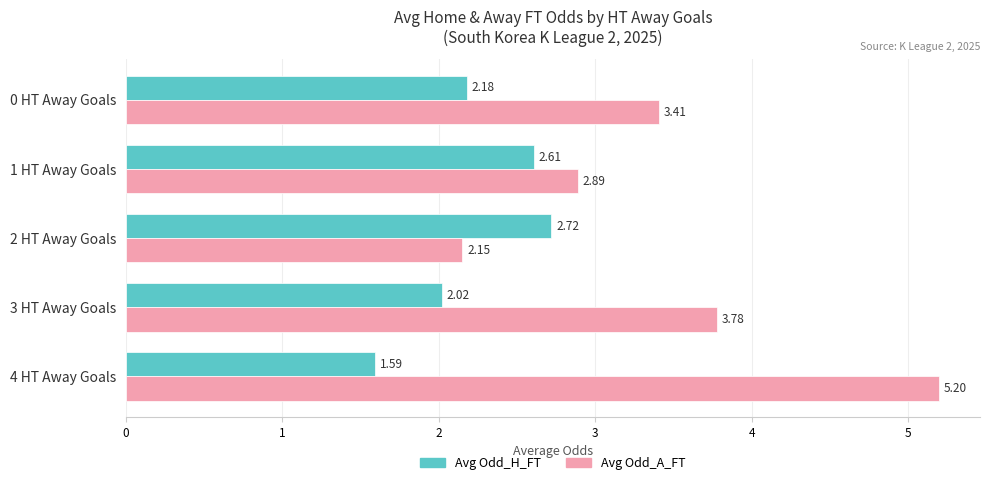

Where is Avg Odd_H_FT nearest to the value 2?

3 HT Away Goals